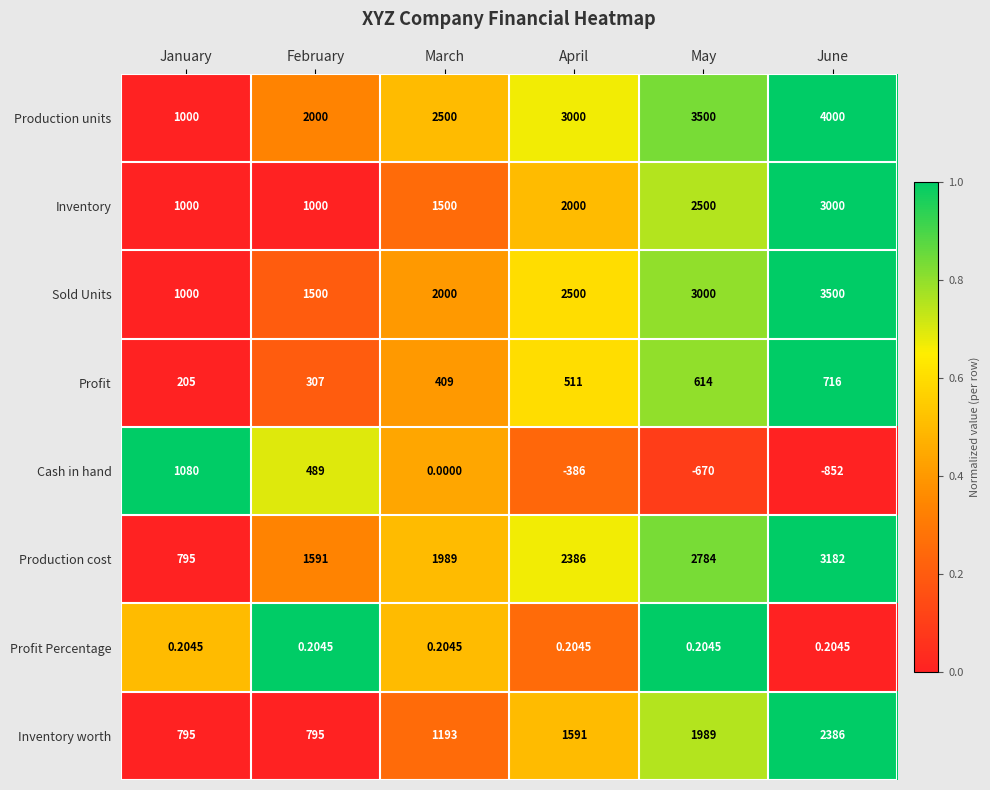

Which series has the widest spread of values?

Production units